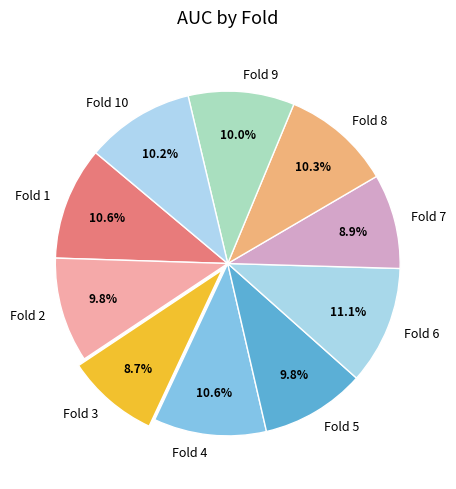

Which category has the biggest portion of the pie?

Fold 6